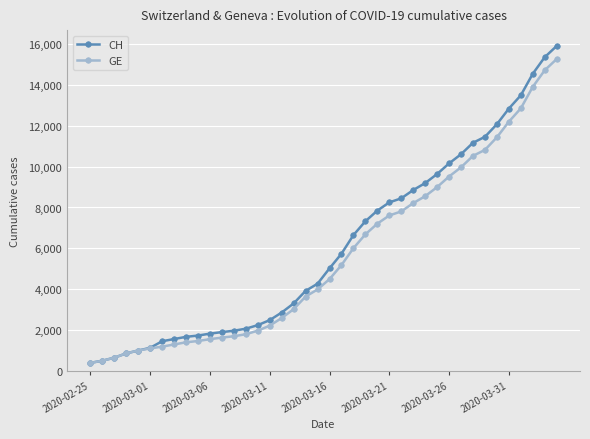

What is the value of the CH point at the 27th from the left?

8449